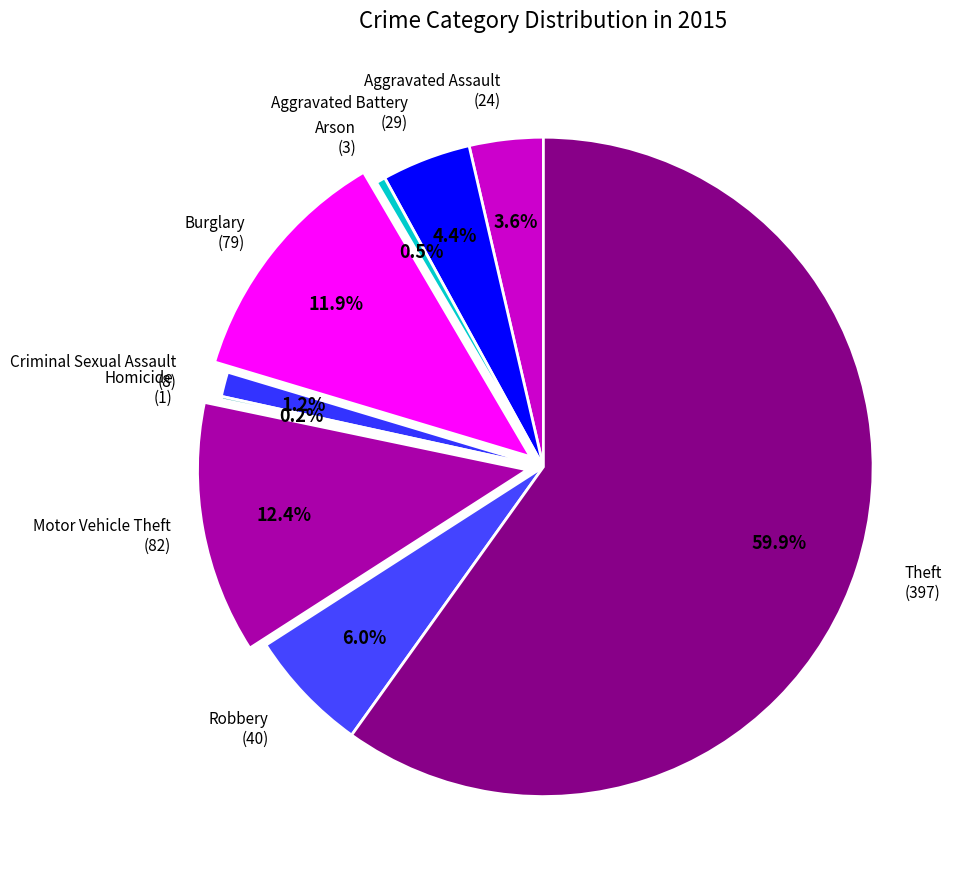

What is the largest slice in the pie chart?

Theft